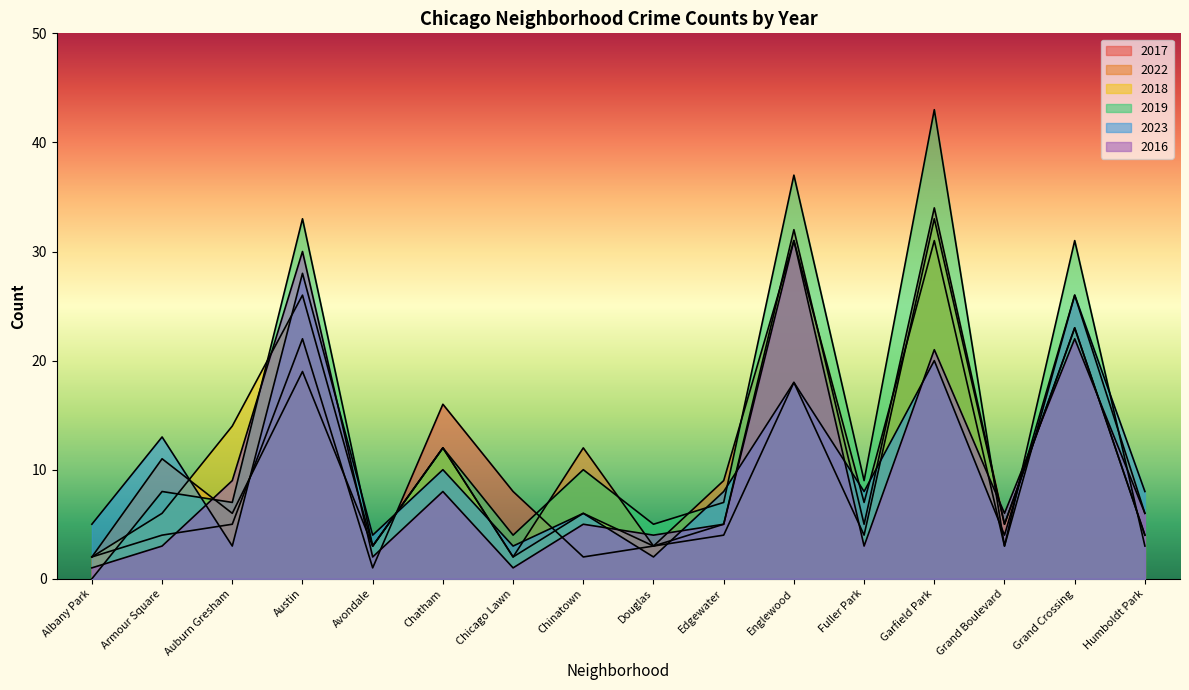

Count the number of categories in the chart.

16